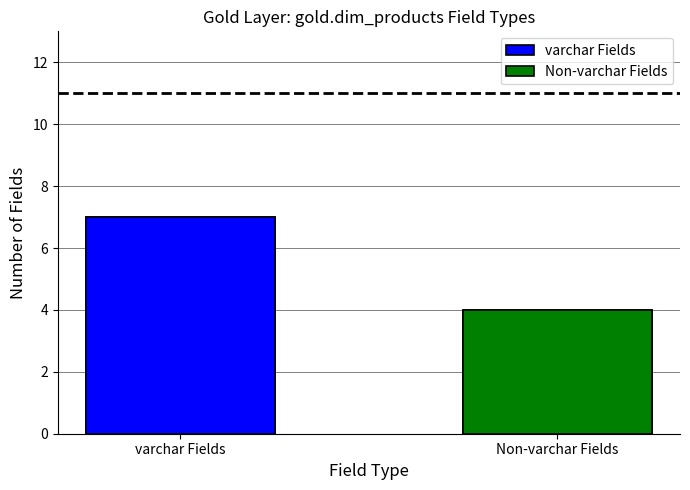

What is the average value?

6